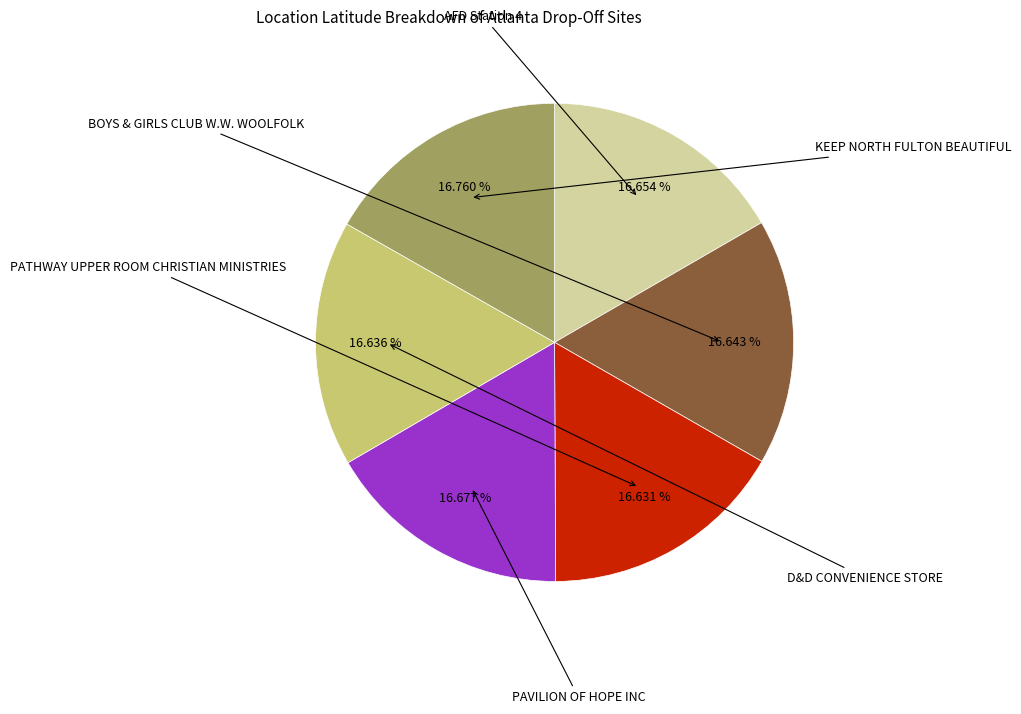

Count the number of slices in the pie.

6